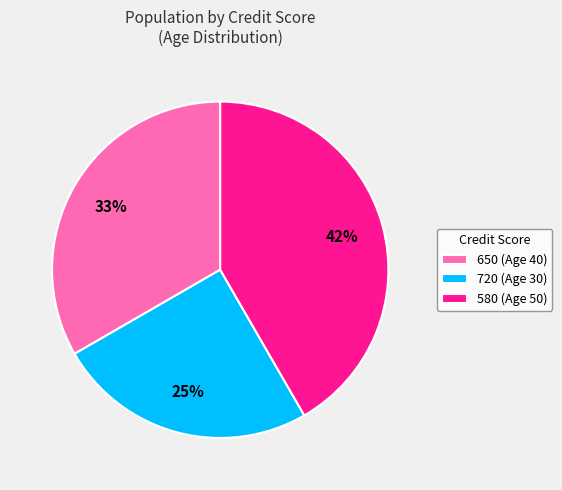

To the nearest percent, what percentage of the pie is 580?

42%